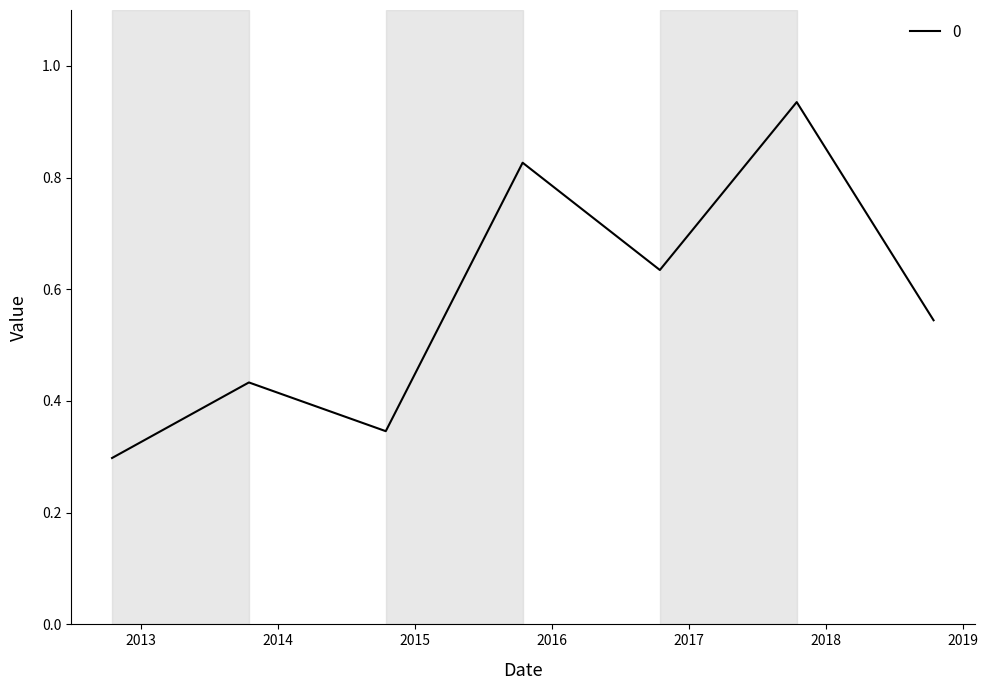

What is the sum of all values?

4.0